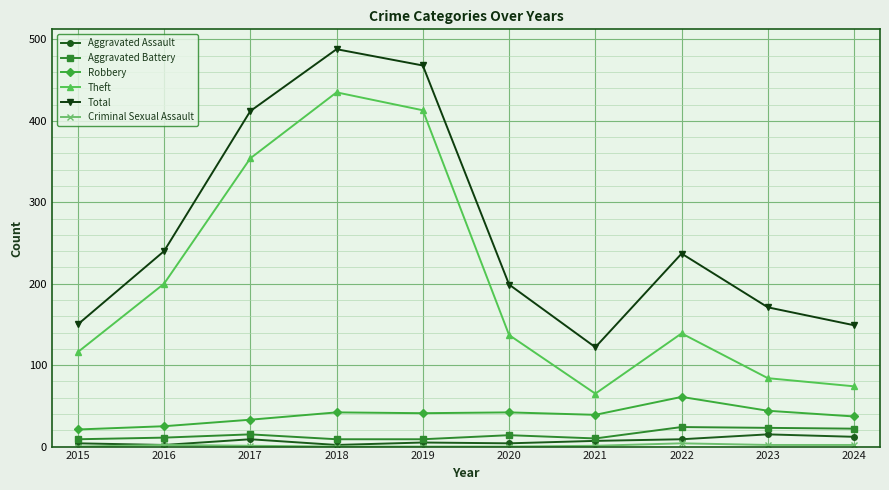

Which series has the widest spread of values?

Theft